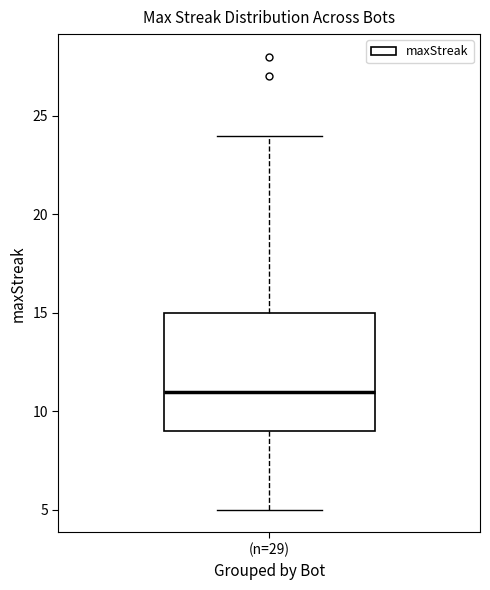

Read this box plot against the y-axis: the position of the median line, the range covered by the box, and the ends of both whiskers. The values are not printed on the chart, so give them approximately, as read against the axis.

median 11, box 9 to 15, whiskers 5 to 24